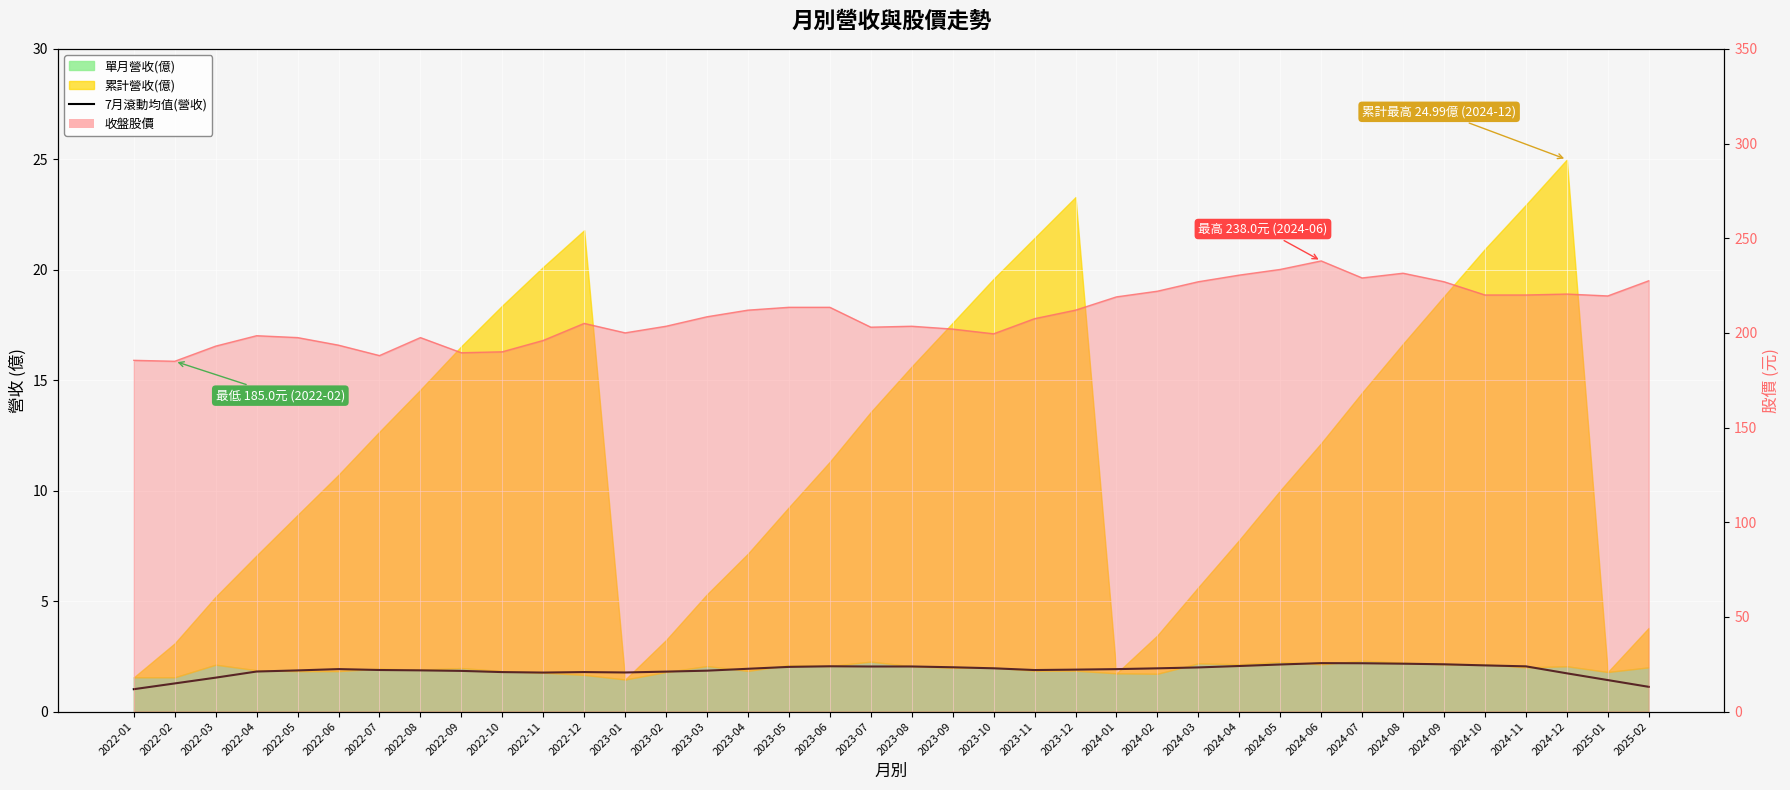

Which category has the highest value across all series?

2024-06